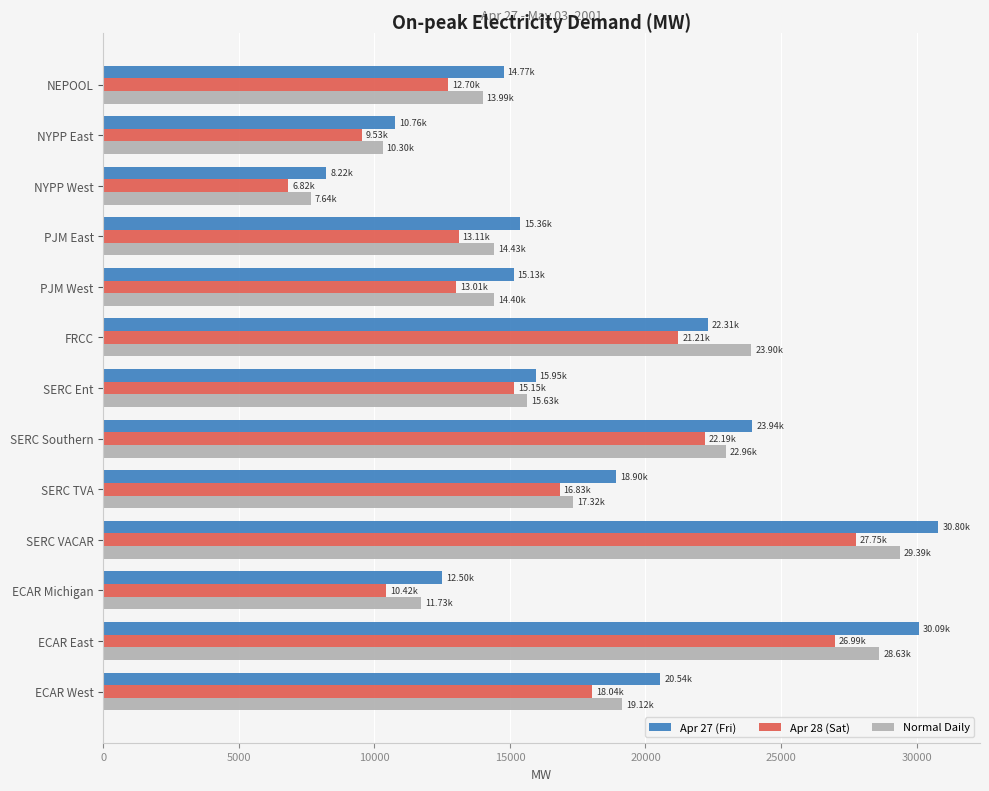

What is the difference between the maximum and minimum values in the Apr 27 (Fri) series?

22581.7